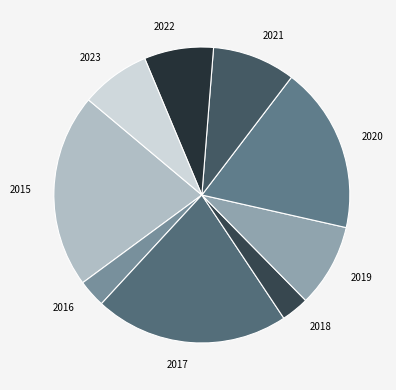

Is there a majority slice in this chart?

No